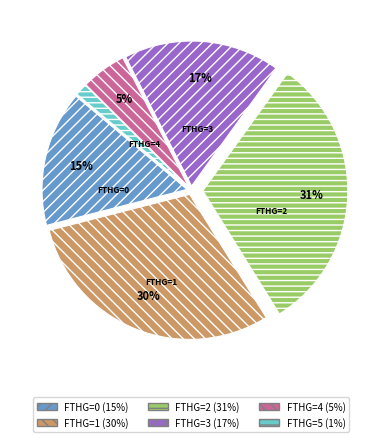

Is there any slice that represents more than half of the pie?

No